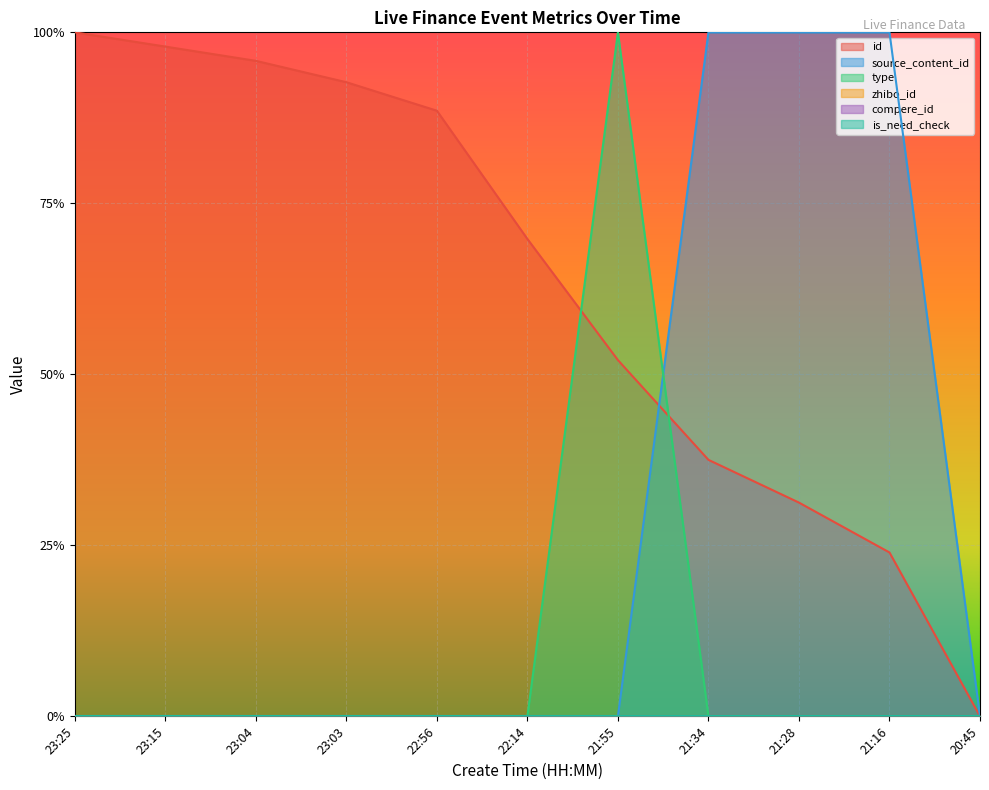

Which category has the lowest value across all series?

20:45